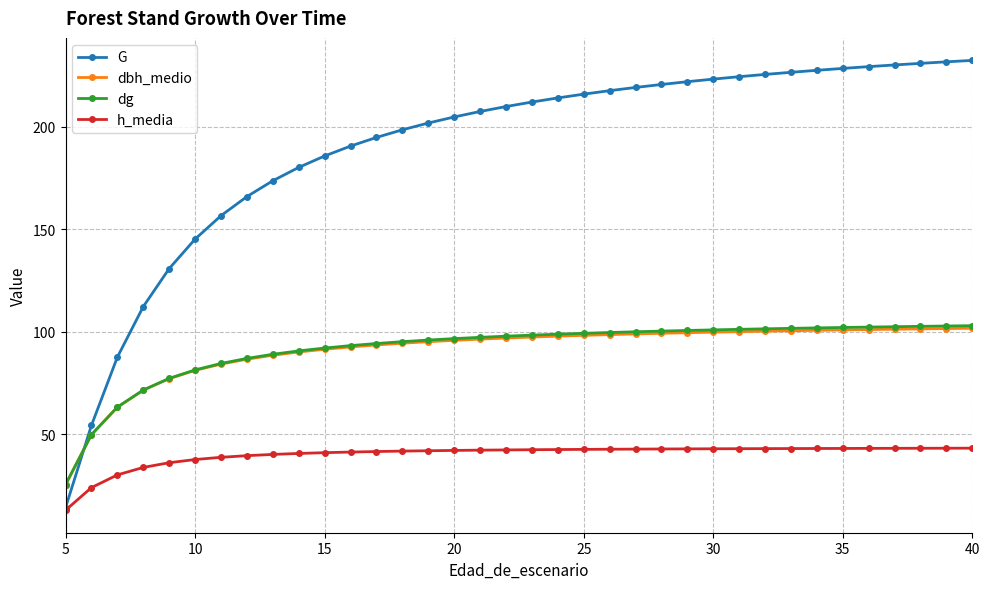

Count the number of data series in this chart.

4